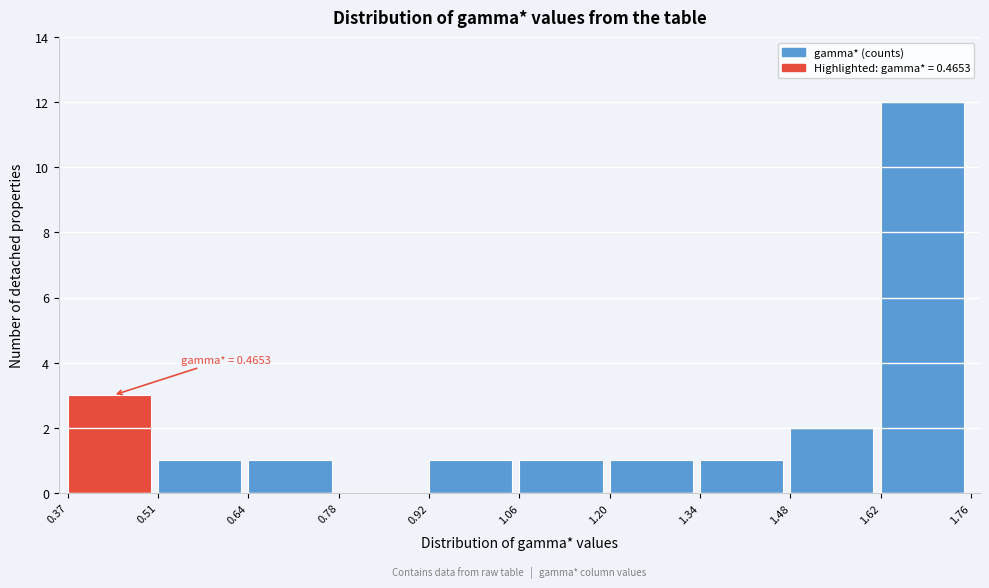

Which range on the x-axis has the tallest bar?

1.62 to 1.76